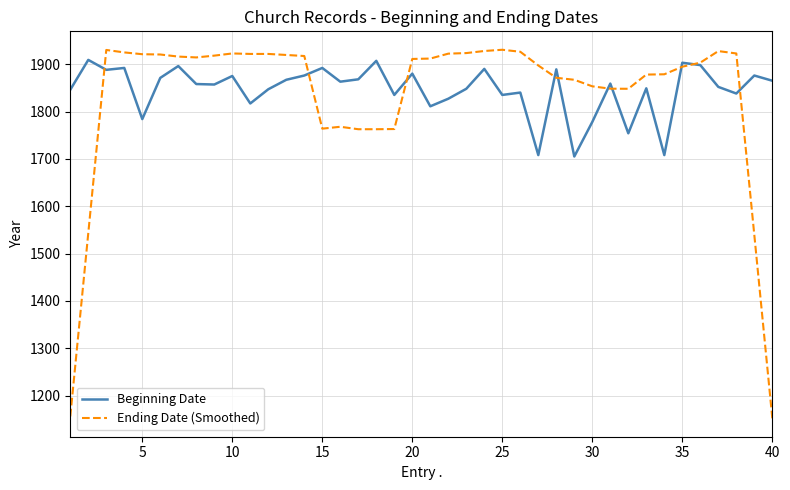

What is the smallest value displayed?

1152.2